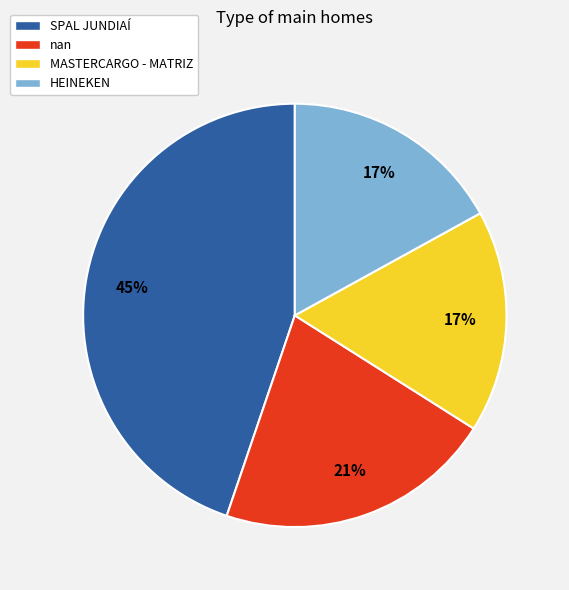

To the nearest percent, what percentage of the pie is nan?

21%